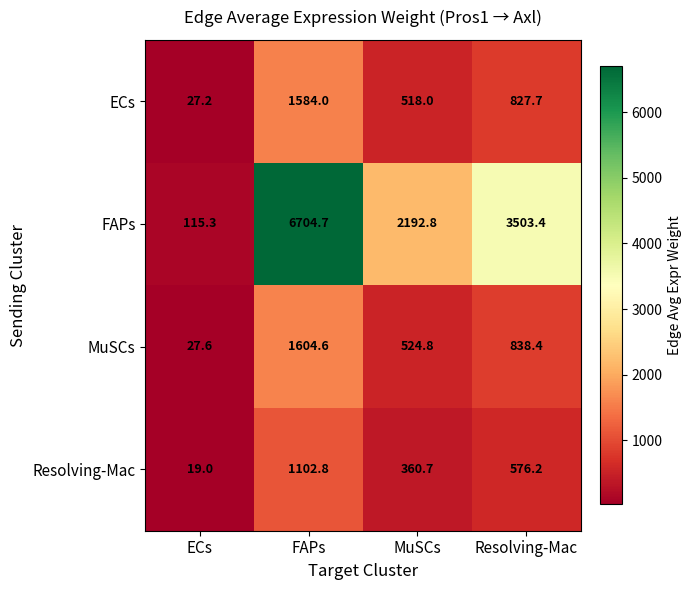

Is it true that FAPs equals 177.4 at ECs?

False